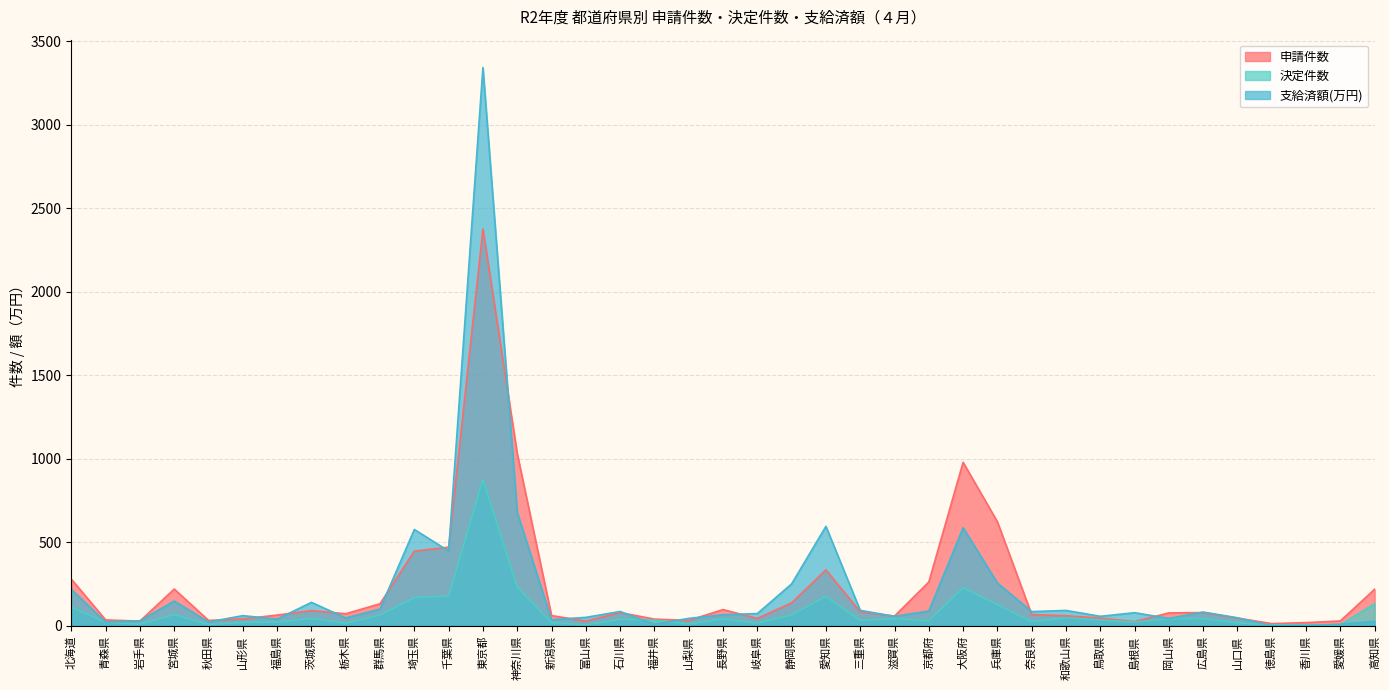

How many interior local valleys does the 申請件数 series have?

9